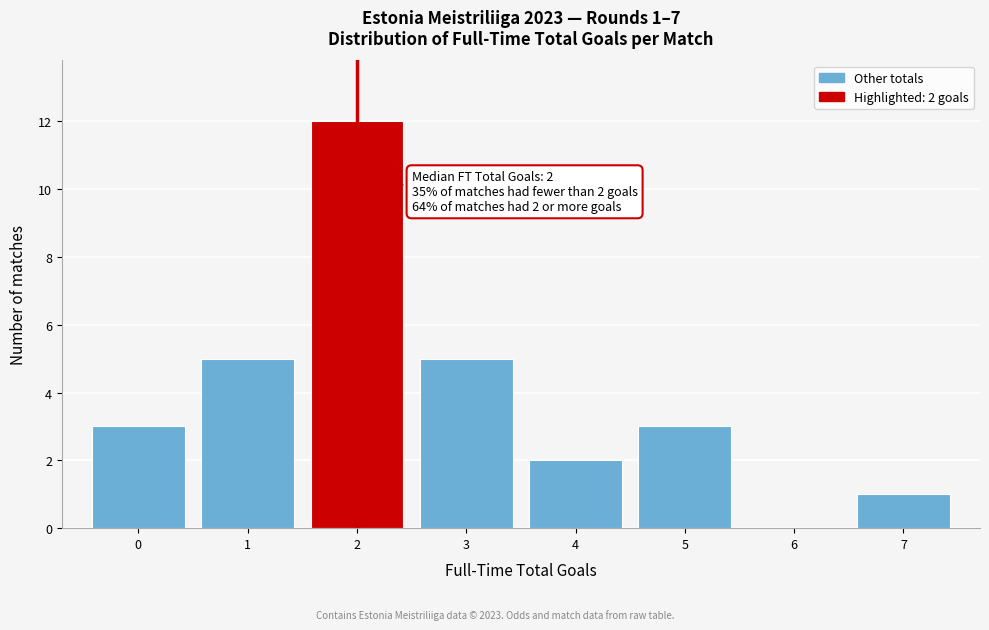

Reading left to right, extract all data points from this chart.

0=3	1=5	2=12	3=5	4=2	5=3	6=0	7=1